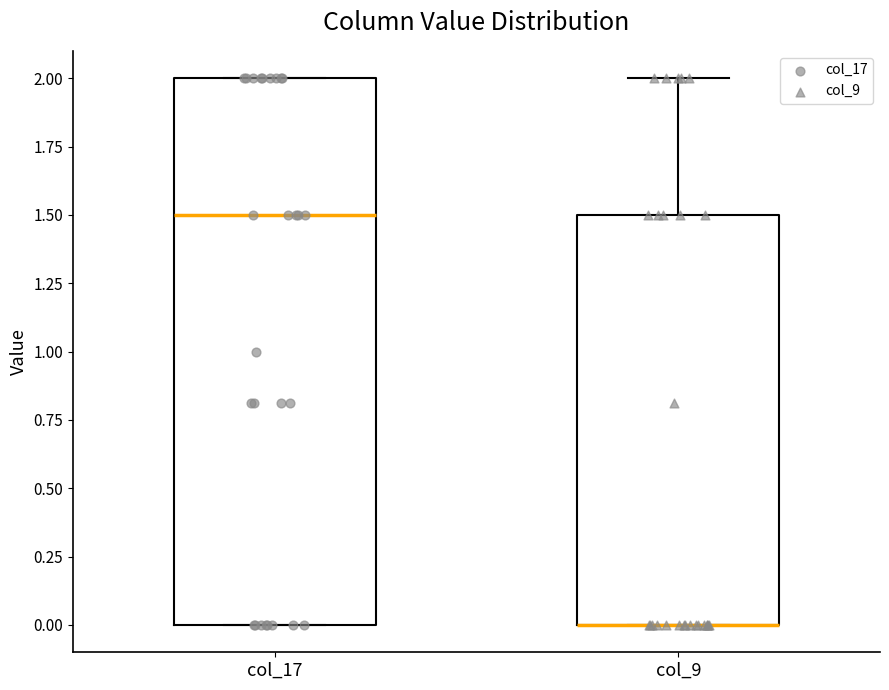

Reading left to right, transcribe this box plot: for each box, give where its median line is, the range the box spans, and where its two whiskers end, as read against the y-axis. The values are not printed on the chart, so give them approximately, as read against the axis.

col_17: median 1.5, box 0.0 to 2.0, whiskers 0.0 to 2.0
col_9: median 0.0 (drawn on the box's lower edge), box 0.0 to 1.5, whiskers 0.0 to 2.0